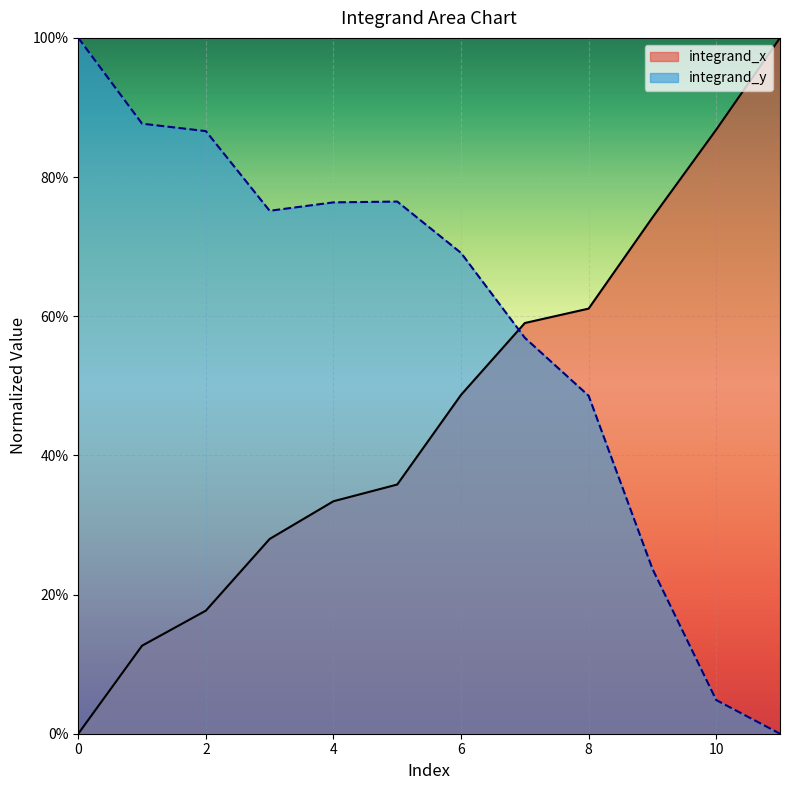

Where do integrand_x and integrand_y first cross each other?

6 and 7